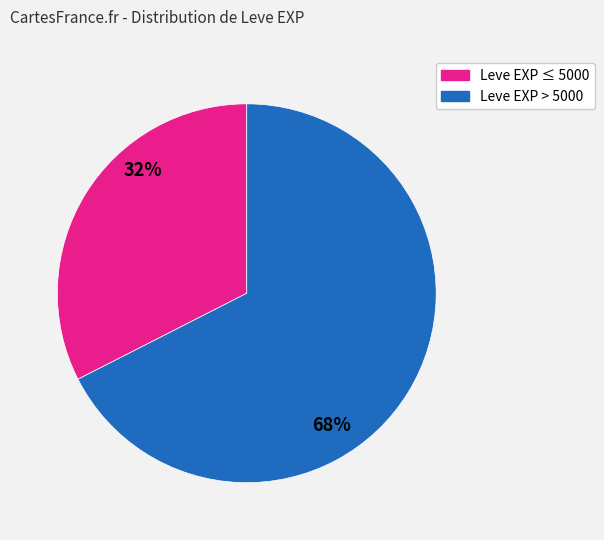

To the nearest percent, what is the average slice percentage?

50%